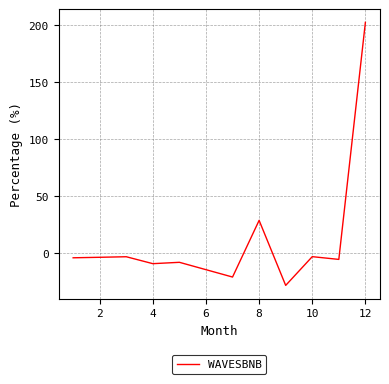

What is the minimum value shown in the chart?

-28.6